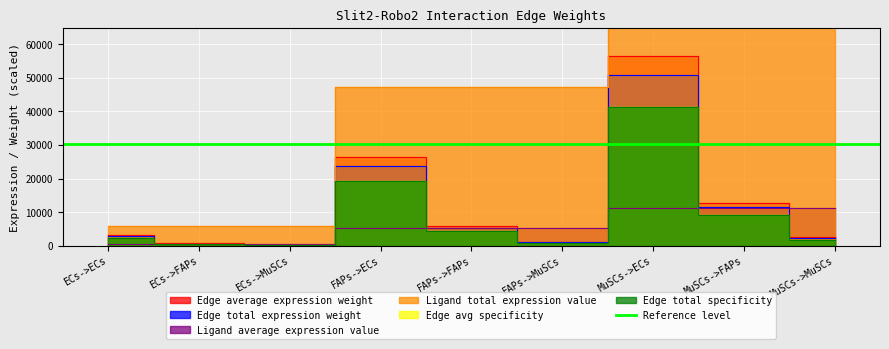

The value of Edge total specificity at MuSCs->FAPs is 9298.1. True or false?

True